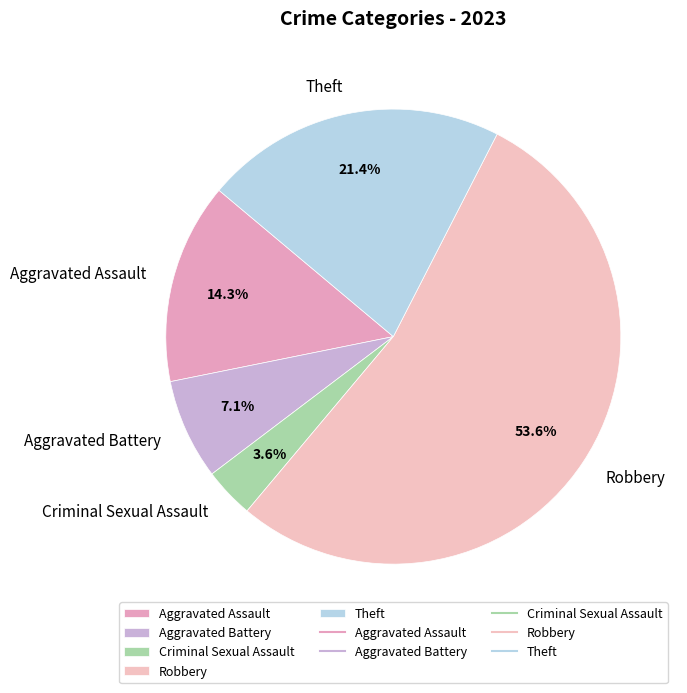

To the nearest percent, what is the average slice percentage?

20%